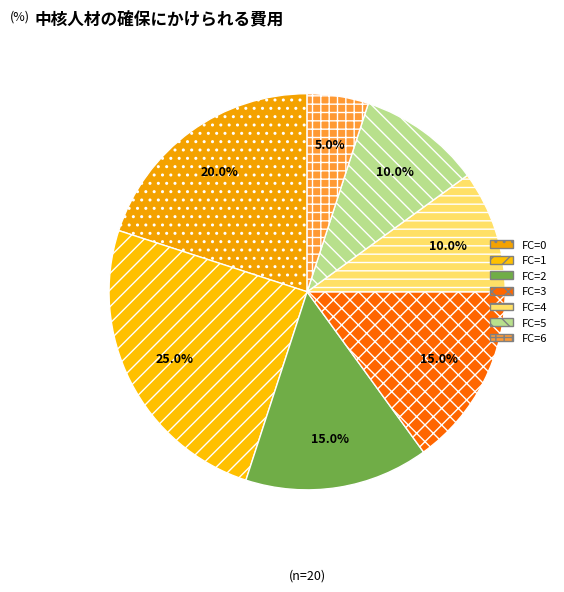

Count the number of slices in the pie.

7